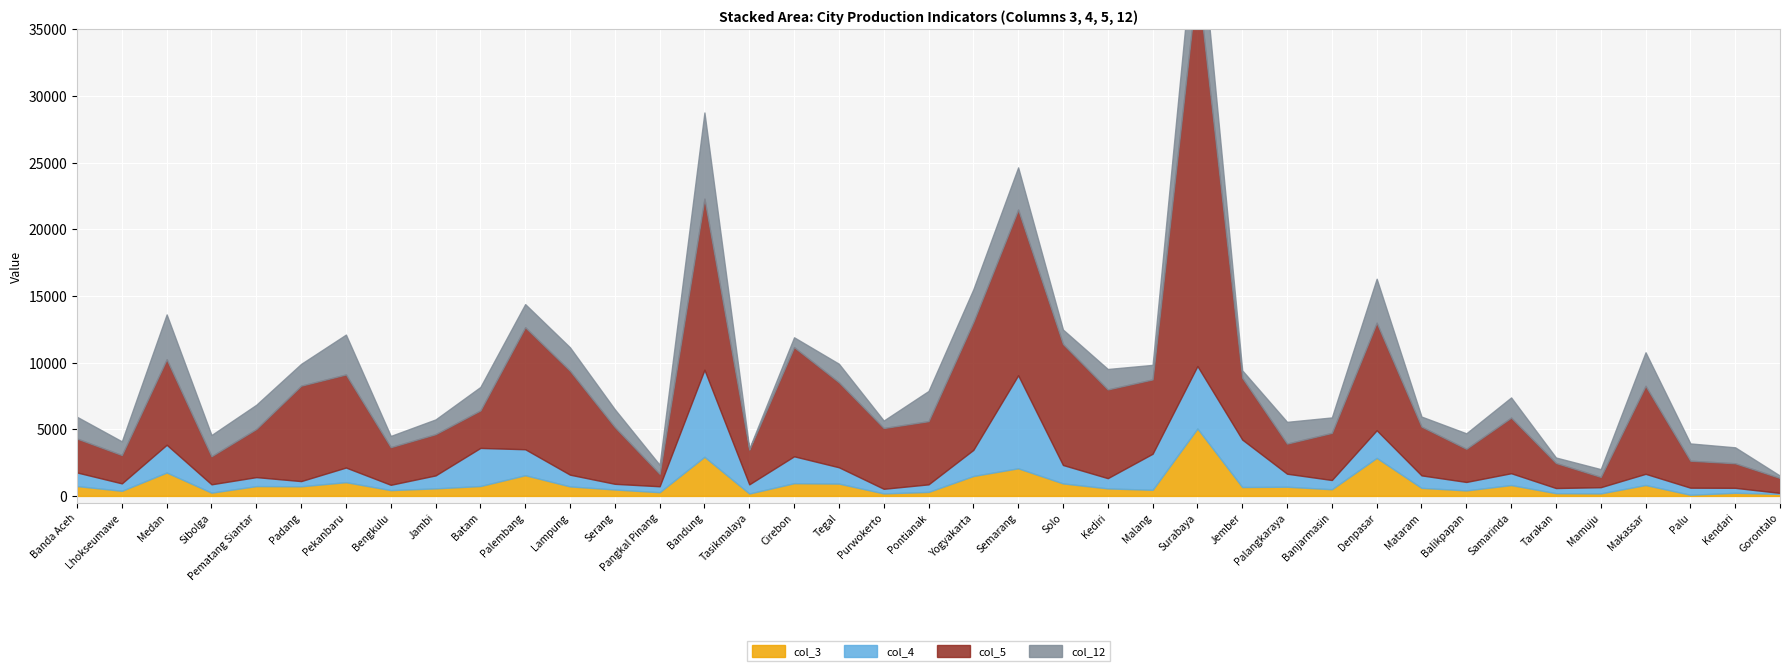

What is the lowest value of the col_12 series?

79